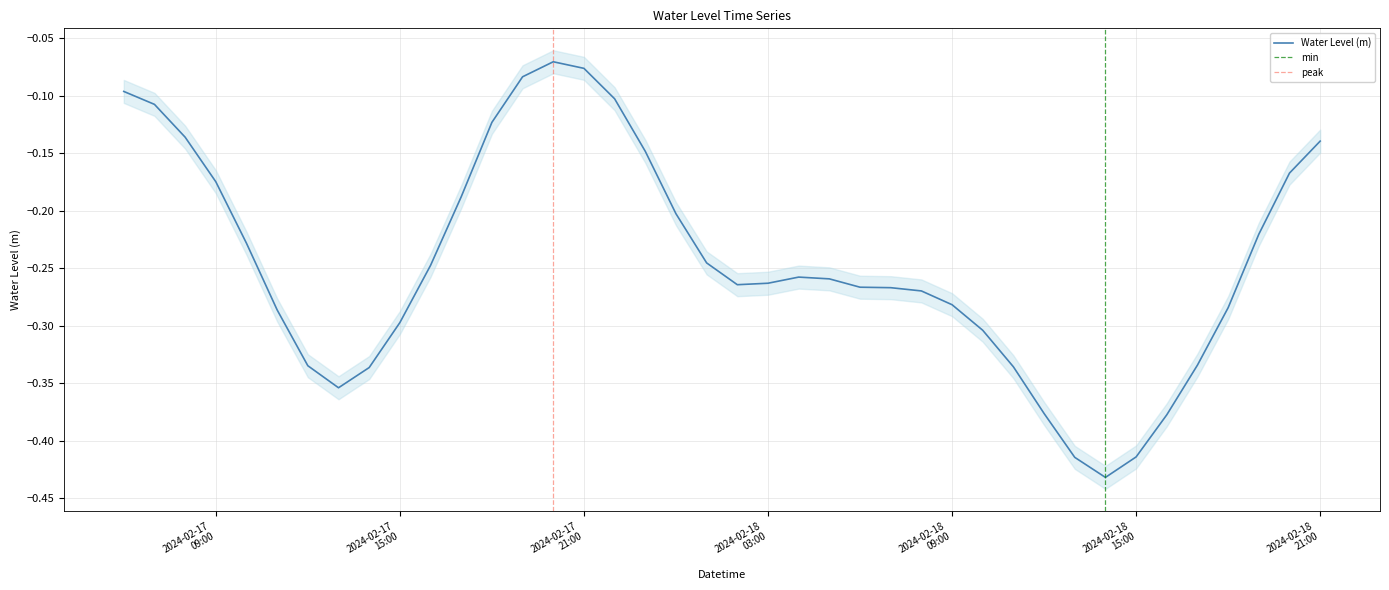

What value does the data have at 2024-02-17 11:00:00?

-0.3